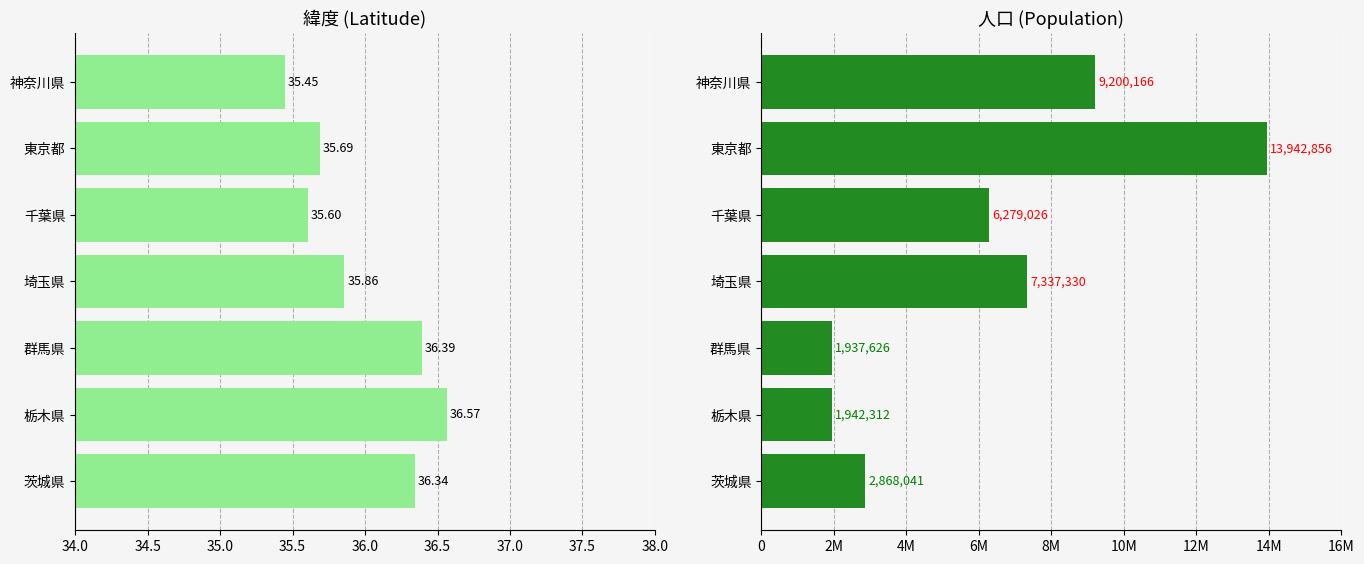

Between 茨城県 and 千葉県, which series saw the biggest shift?

人口 (col_4)